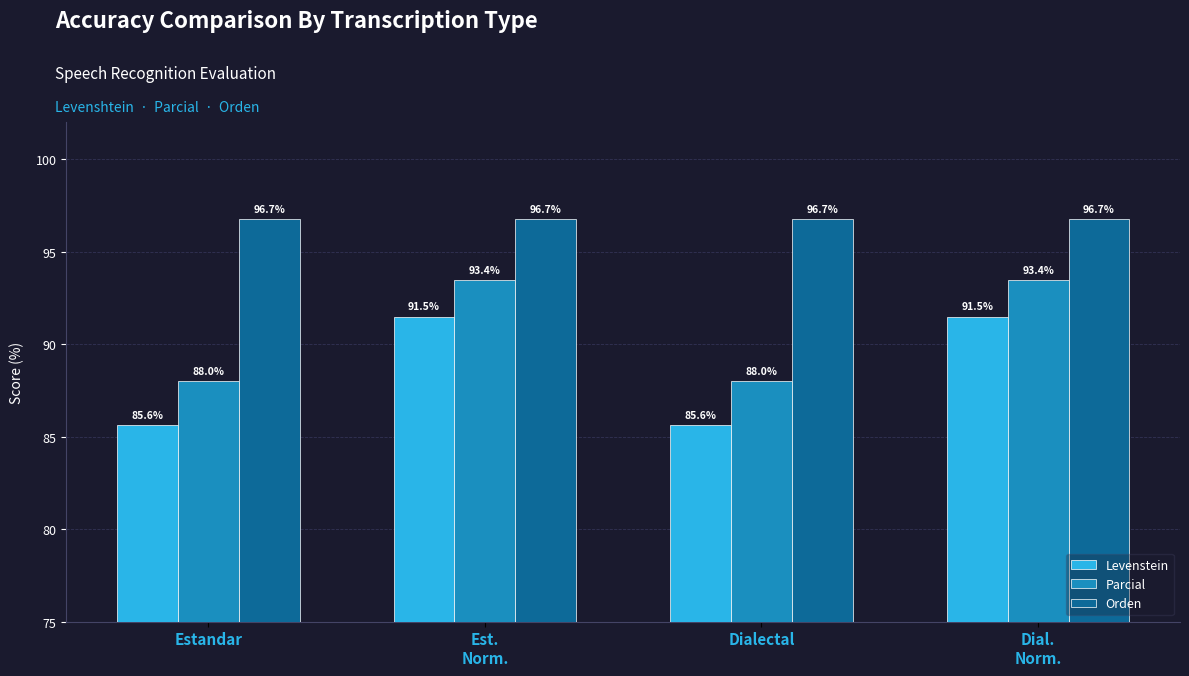

Reading left to right, what are all the values shown in this chart?

Levenstein: Estandar=85.6	Est.
Norm.=91.5	Dialectal=85.6	Dial.
Norm.=91.5
Parcial: Estandar=88.0	Est.
Norm.=93.4	Dialectal=88.0	Dial.
Norm.=93.4
Orden: Estandar=96.7	Est.
Norm.=96.7	Dialectal=96.7	Dial.
Norm.=96.7